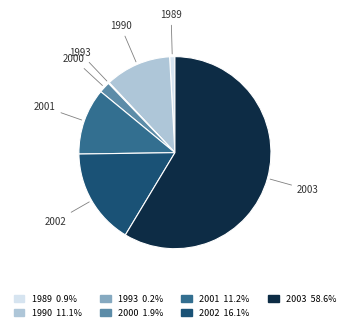

Which slice is the largest?

2003